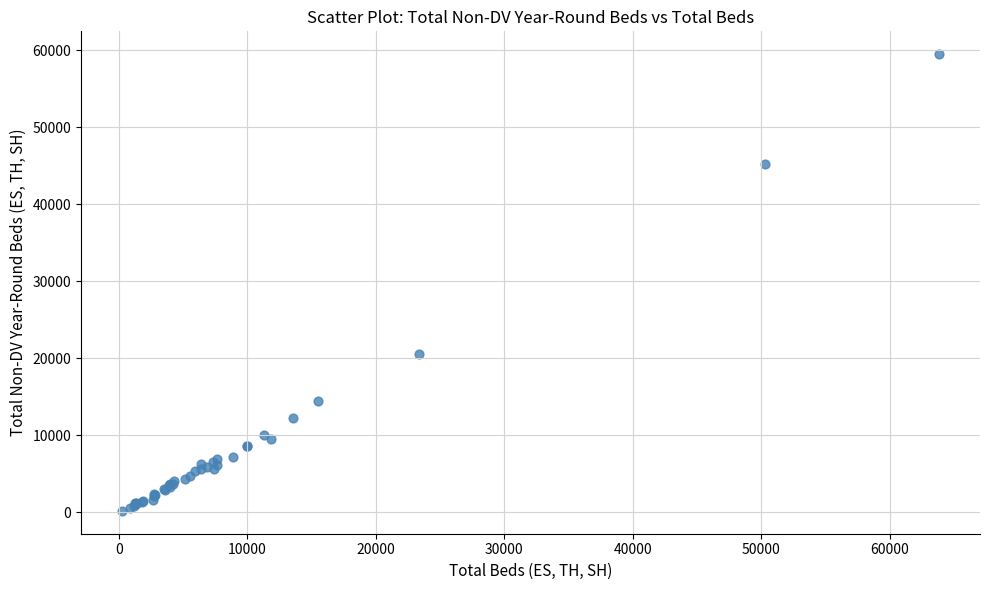

What Y value in the scatter plot is closest to 29848?

20531